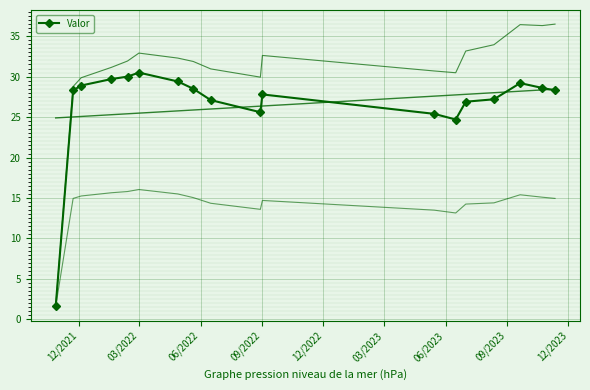

What is the greatest value displayed?

30.5